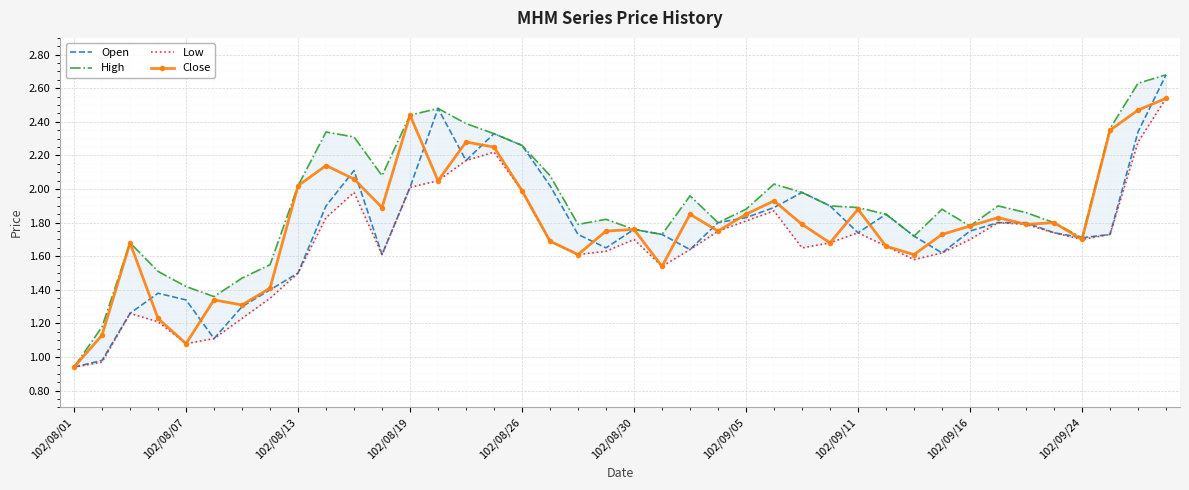

At which label is Close closest to 1?

102/08/01